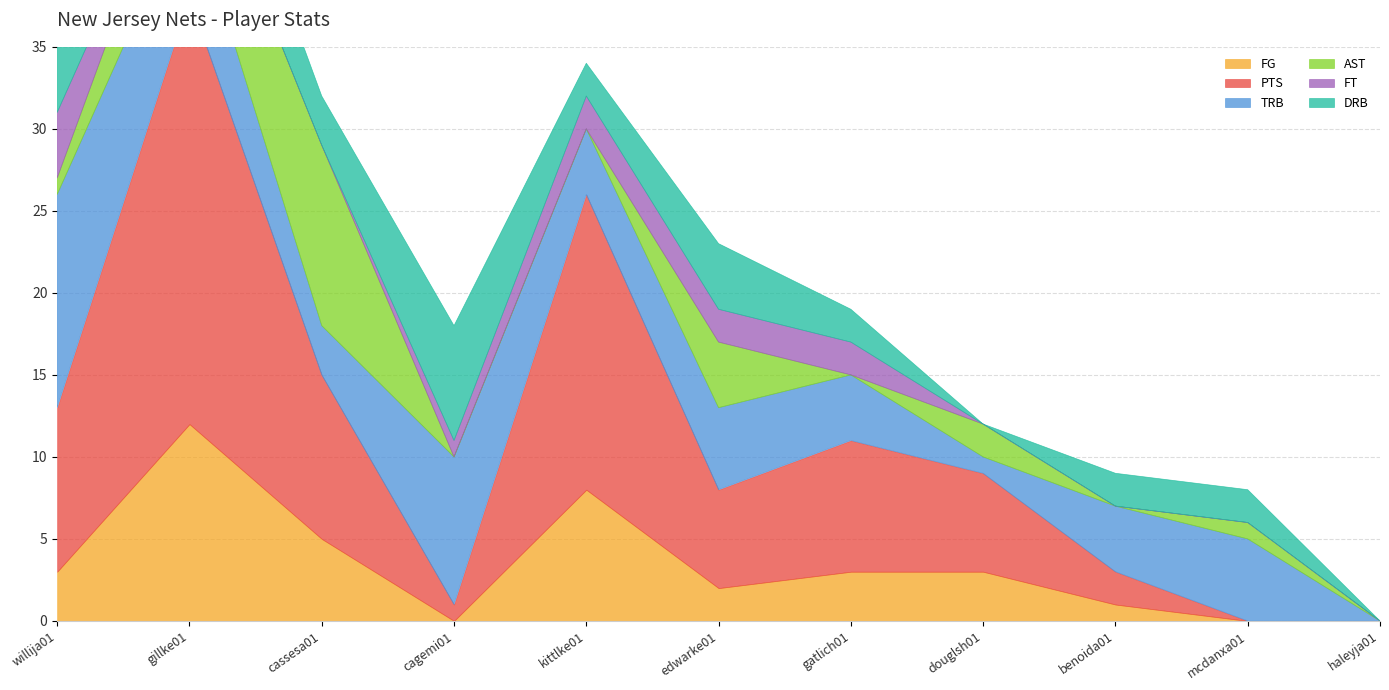

What is the greatest value displayed?

26